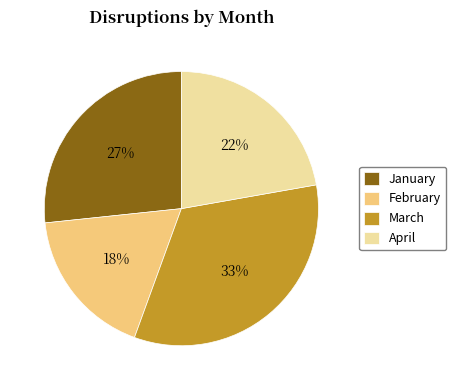

The January slice represents 33% of the pie. True or false?

False